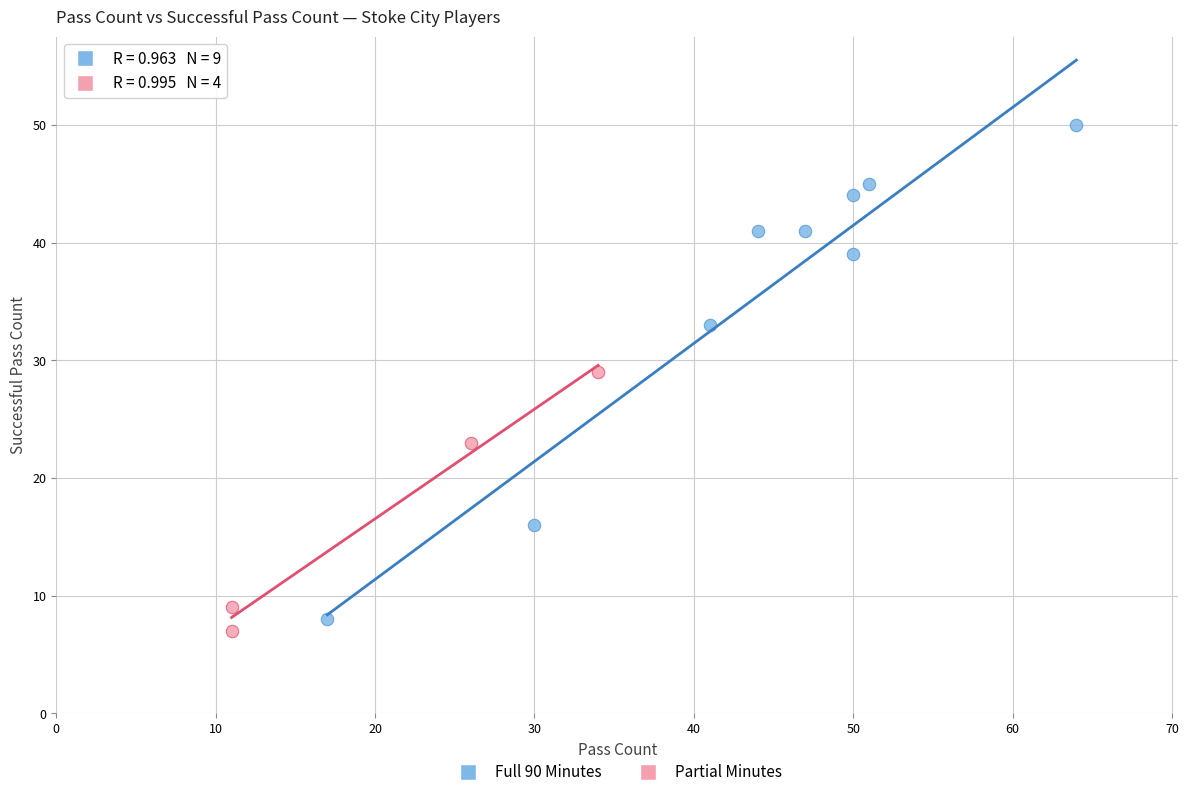

What are all the series names shown in the legend?

Full 90 Minutes, Partial Minutes